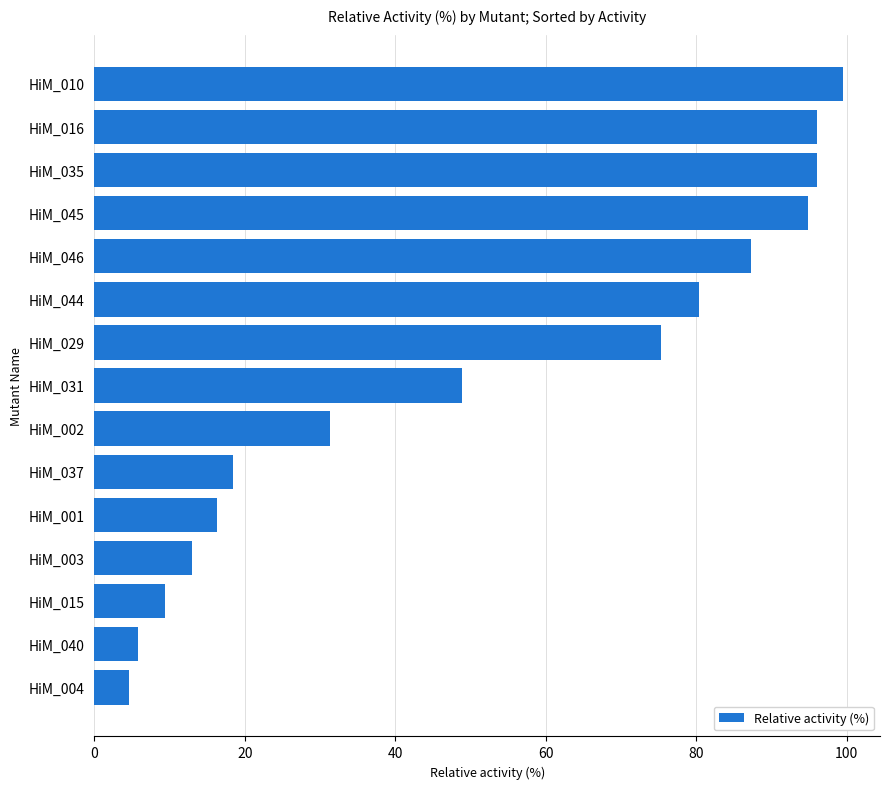

What is the difference between the maximum and minimum values?

94.8